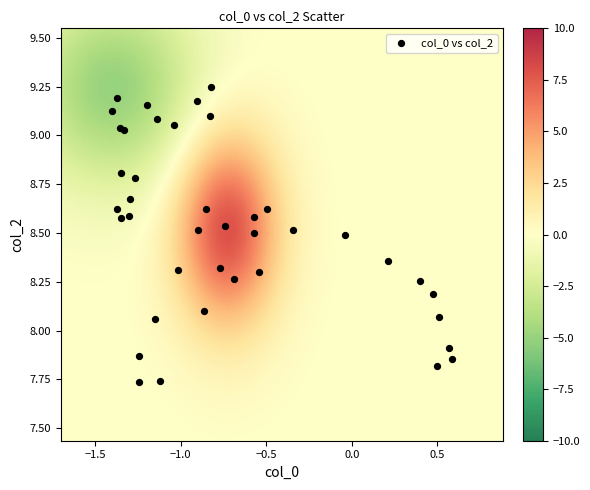

What is the range of X values (max minus min)?

2.0